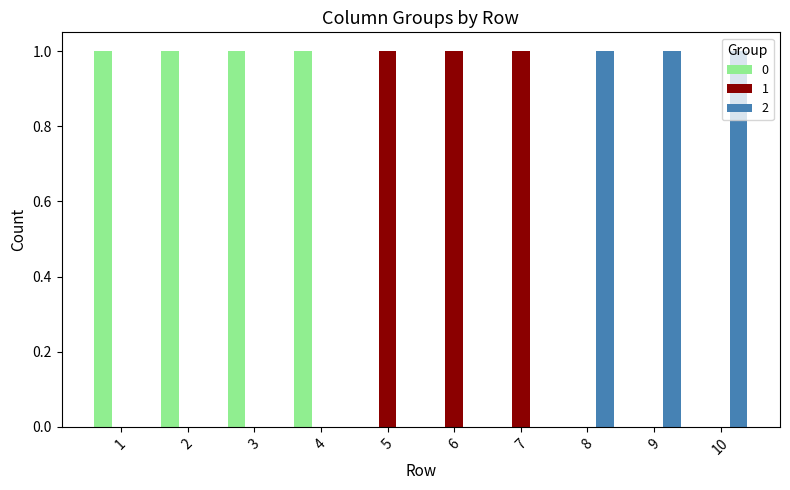

Reading left to right, extract all data points from this chart.

0: 1	1	1	1	0	0	0	0	0	0
1: 0	0	0	0	1	1	1	0	0	0
2: 0	0	0	0	0	0	0	1	1	1